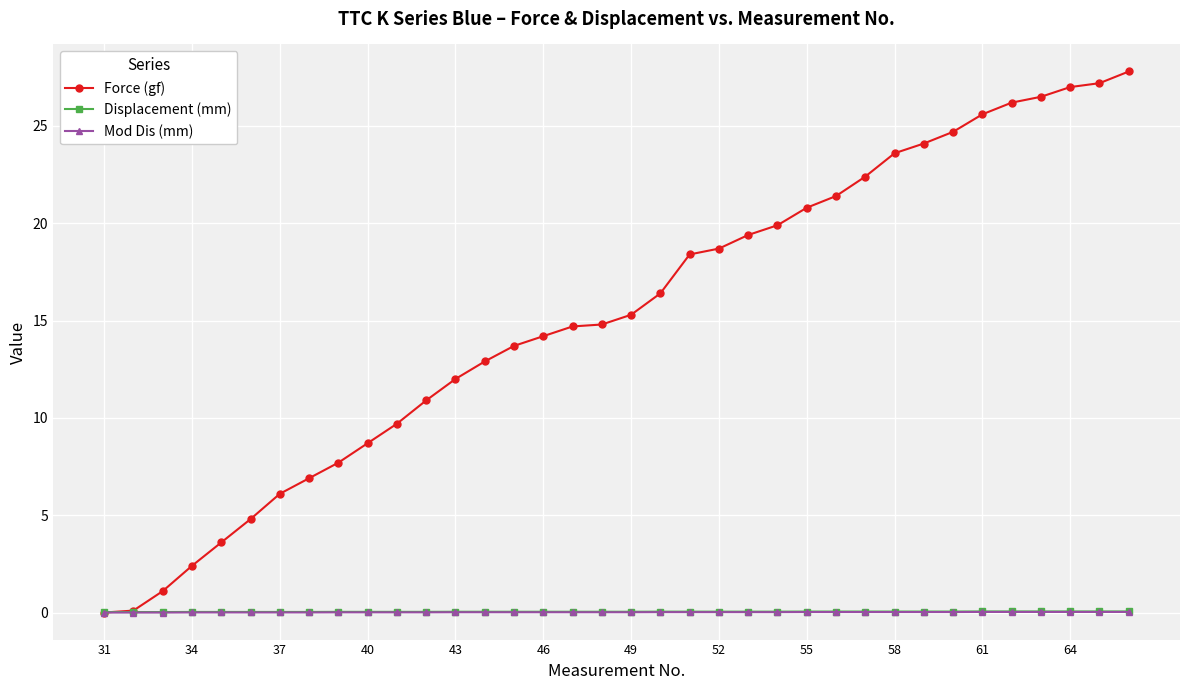

How many distinct data groups are displayed?

3